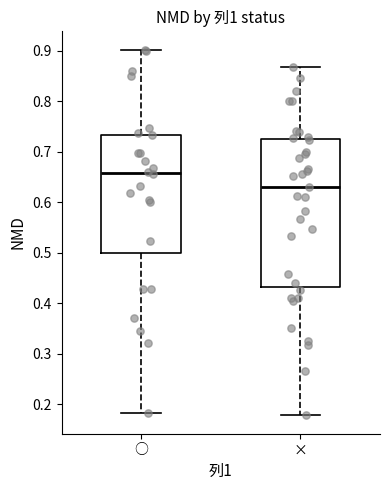

Which box has the highest median line?

○